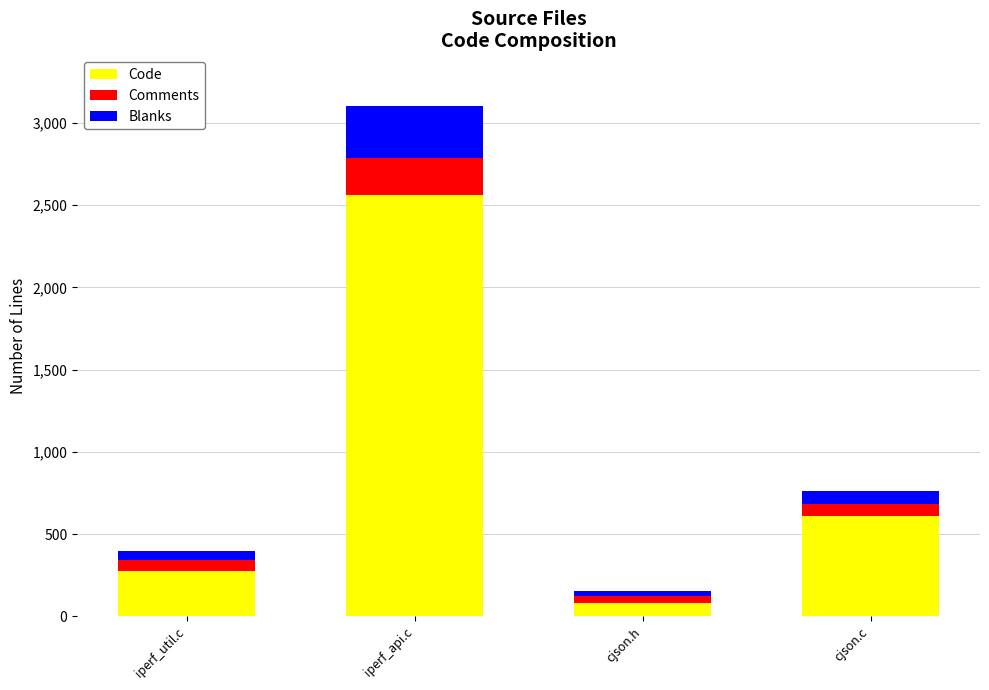

What is the average value of the Code series?

882